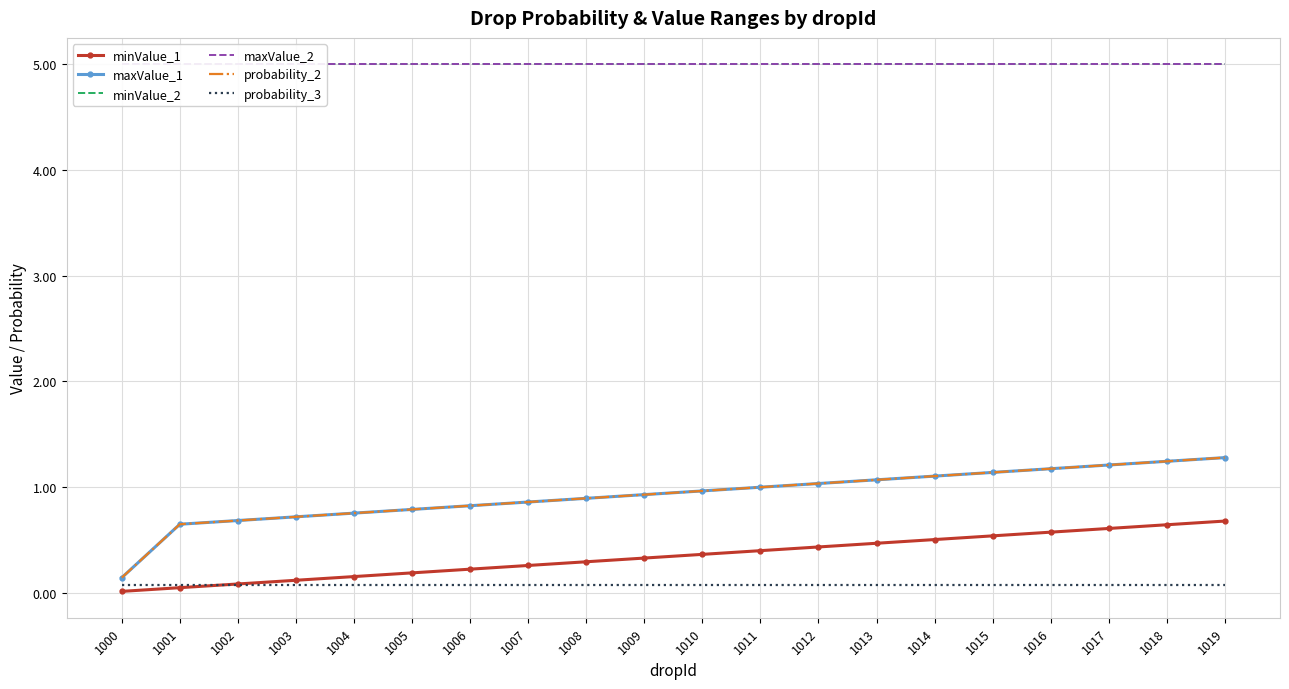

At 1009, list the series in order from smallest to largest.

probability_3, minValue_1, maxValue_1, probability_2, minValue_2, maxValue_2